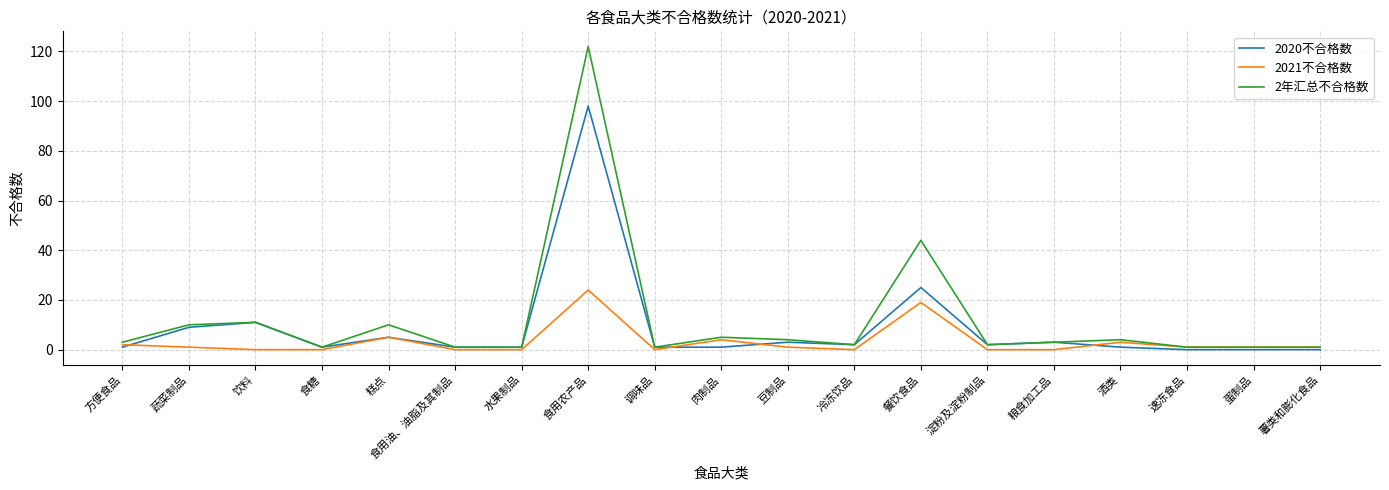

What is the maximum value shown in the chart?

122